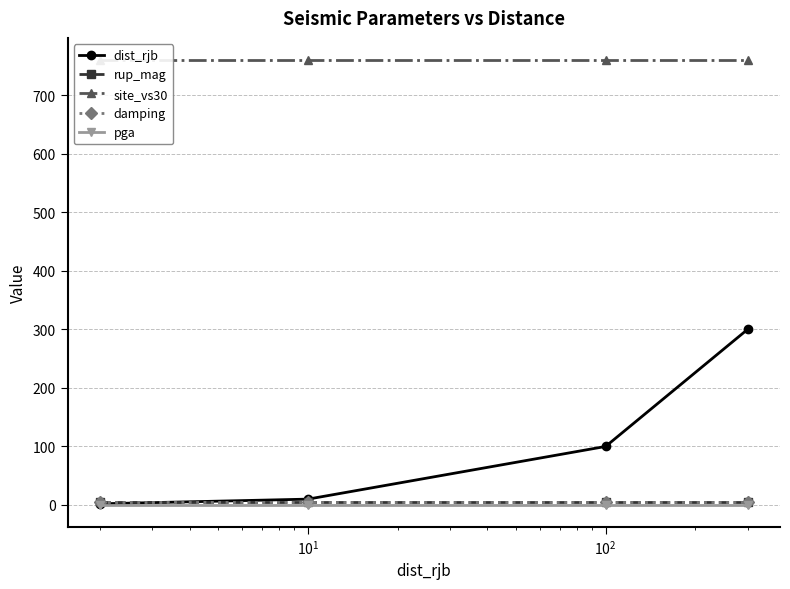

True or false: damping has more than 1 points higher than both neighbors.

False